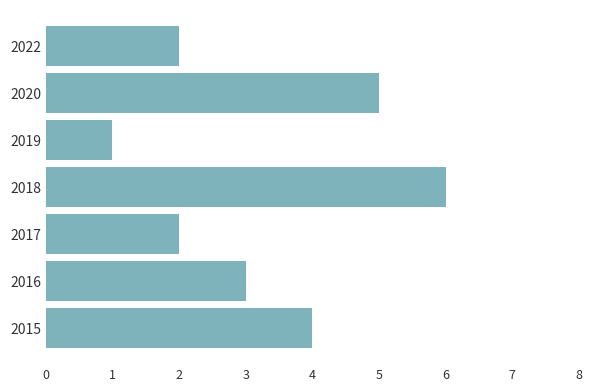

What is the difference between the maximum and minimum values?

5